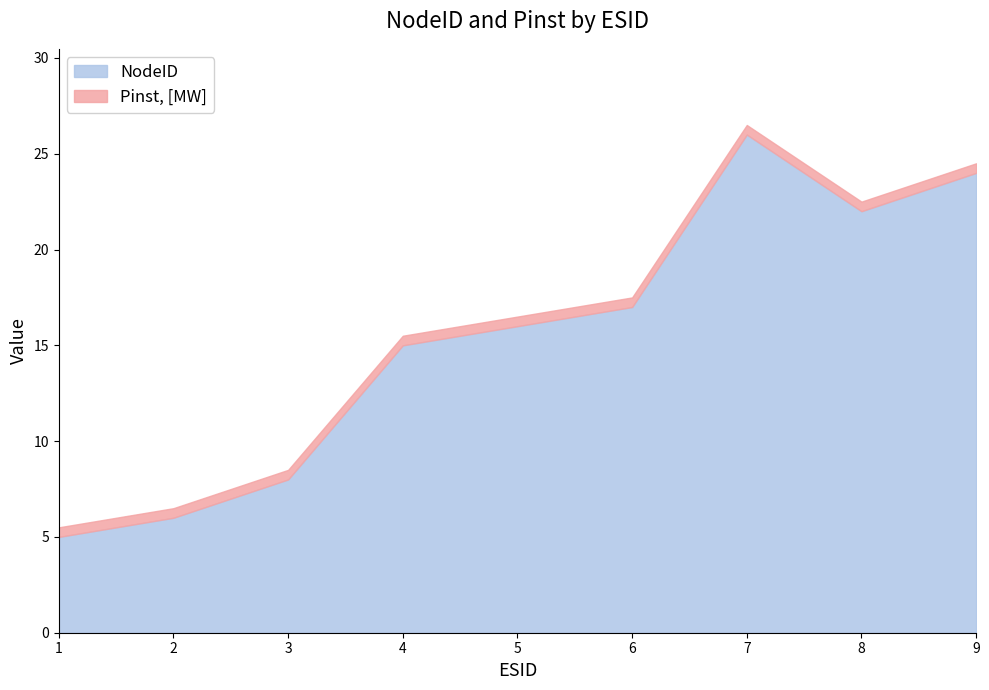

How many categories are shown in the chart?

9